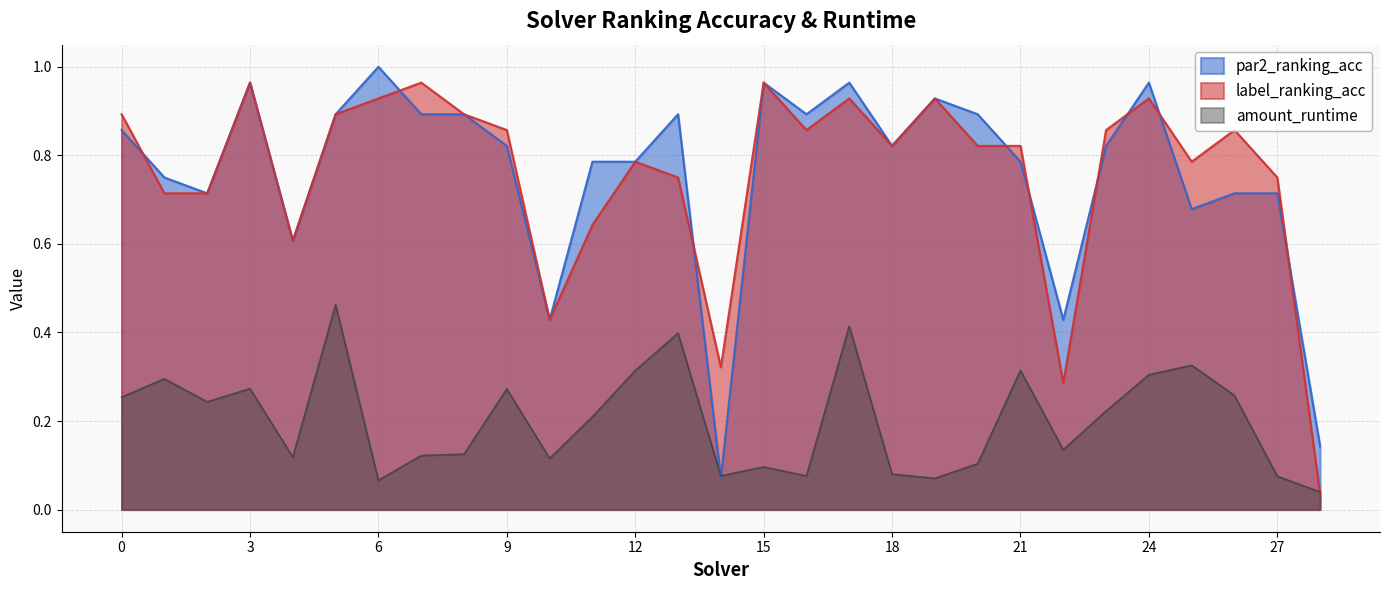

Which series has the largest total across all categories?

par2_ranking_acc